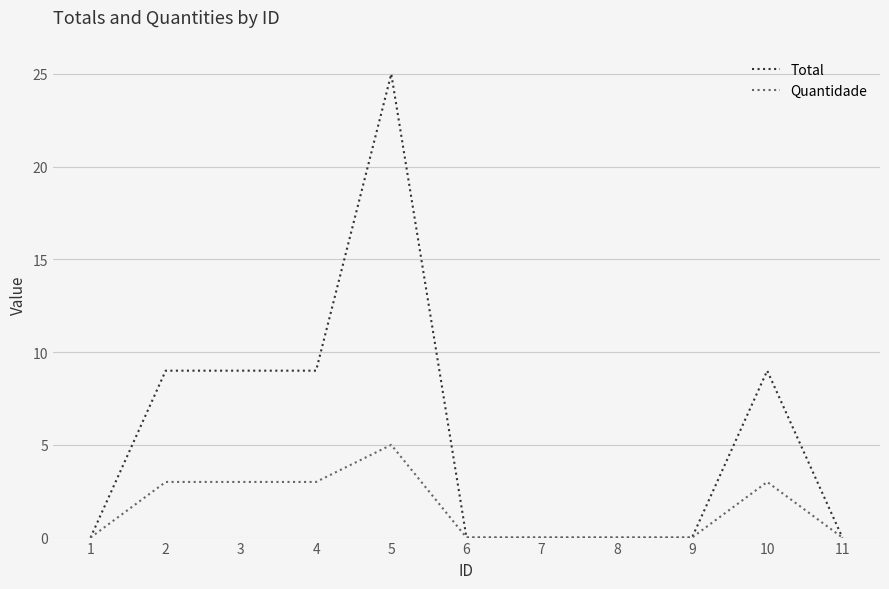

How many series are shown in this chart?

2